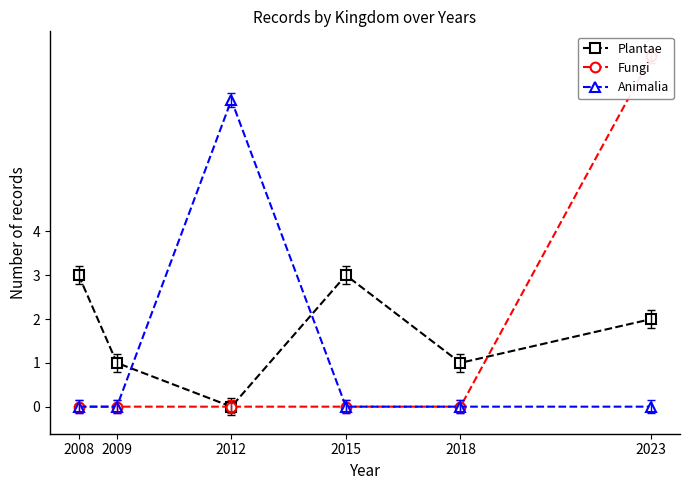

Count the Plantae values in the range 1 to 3.

5